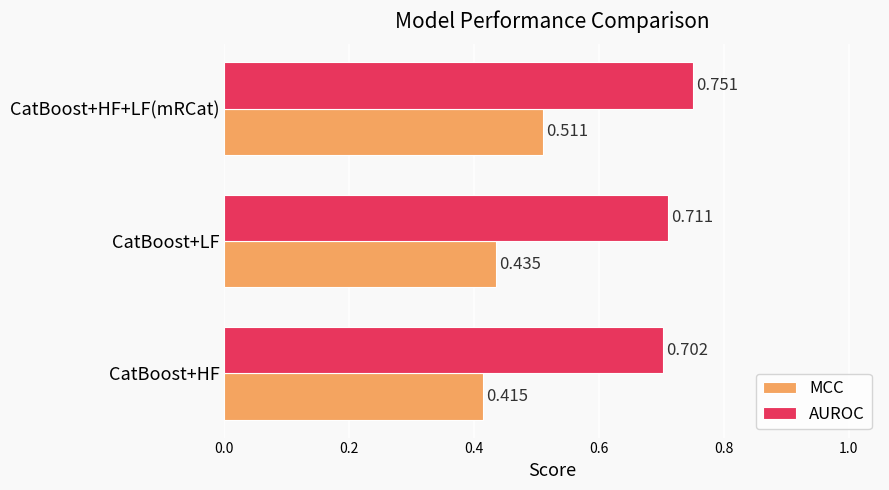

At which category is the sum across all series the highest?

CatBoost+HF+LF(mRCat)